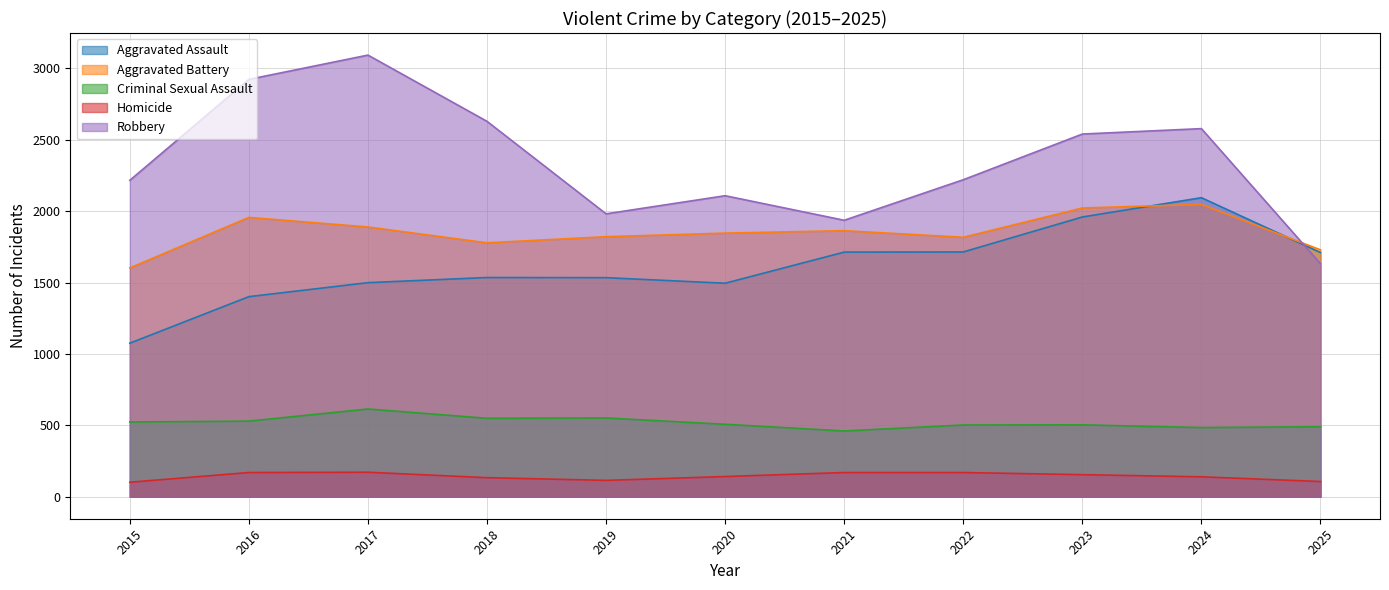

True or false: Criminal Sexual Assault and Aggravated Assault cross at least once.

False